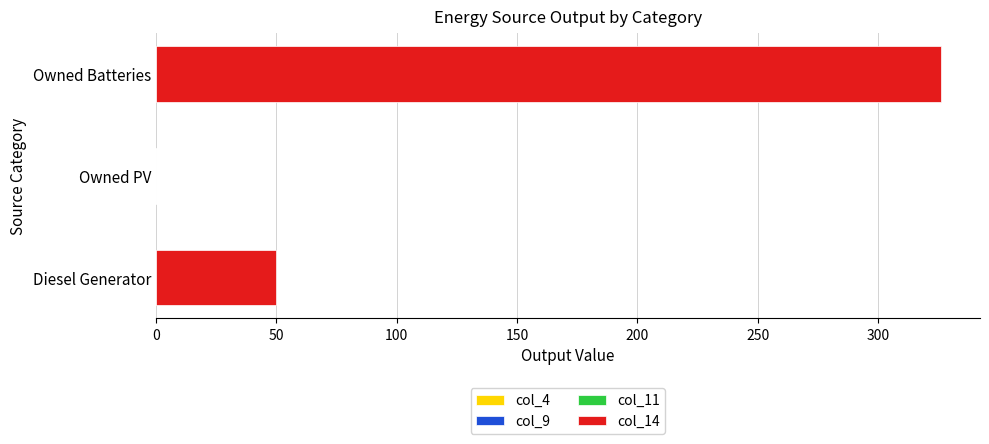

The value at Diesel Generator is 81. True or false?

False